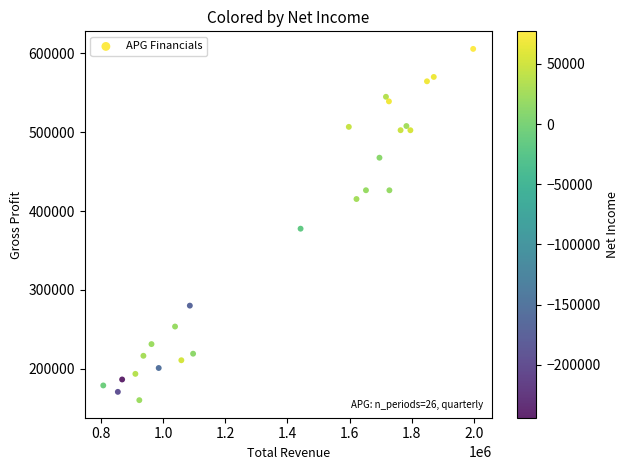

What is the range of X values (max minus min)?

1189737.0